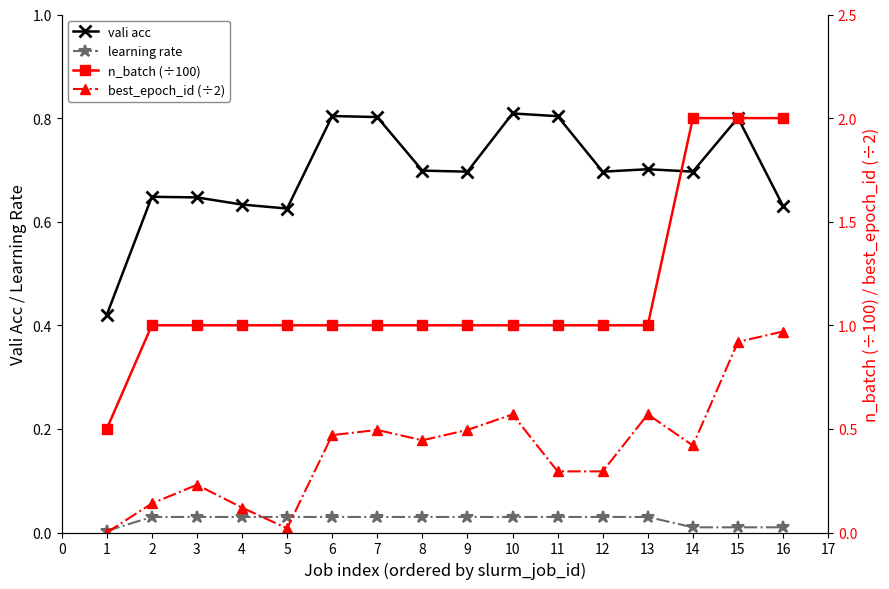

What is the difference between the maximum and minimum values in the n_batch (÷100) series?

1.5